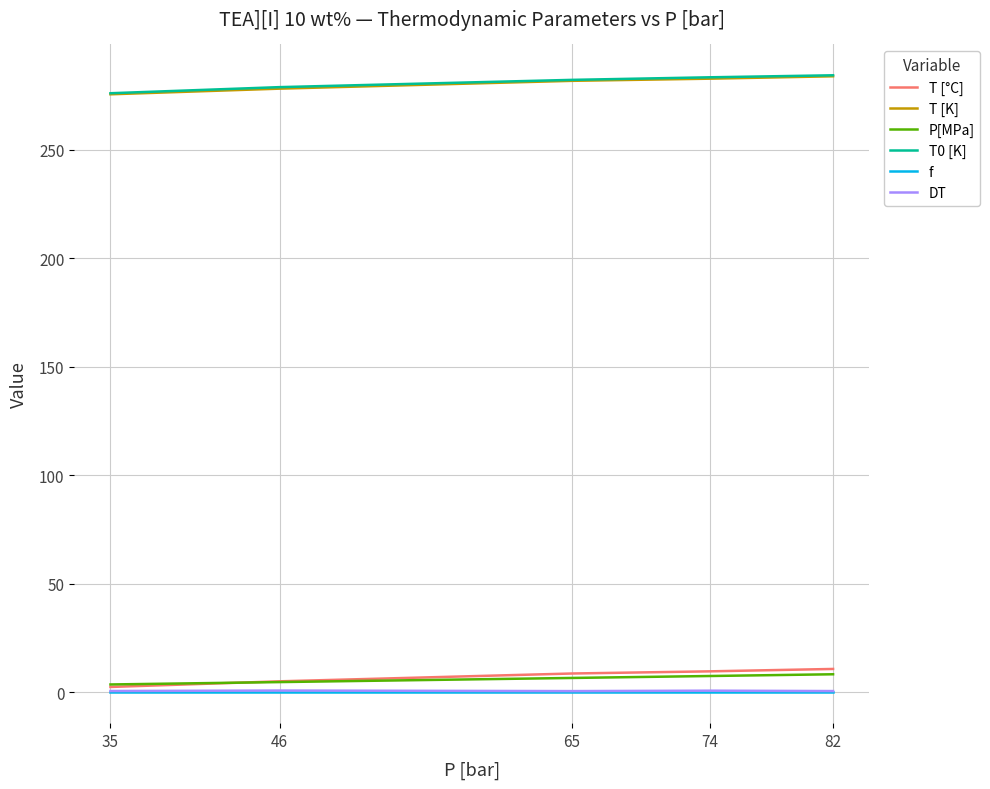

True or false: T [K] and P[MPa] intersect in this chart.

False